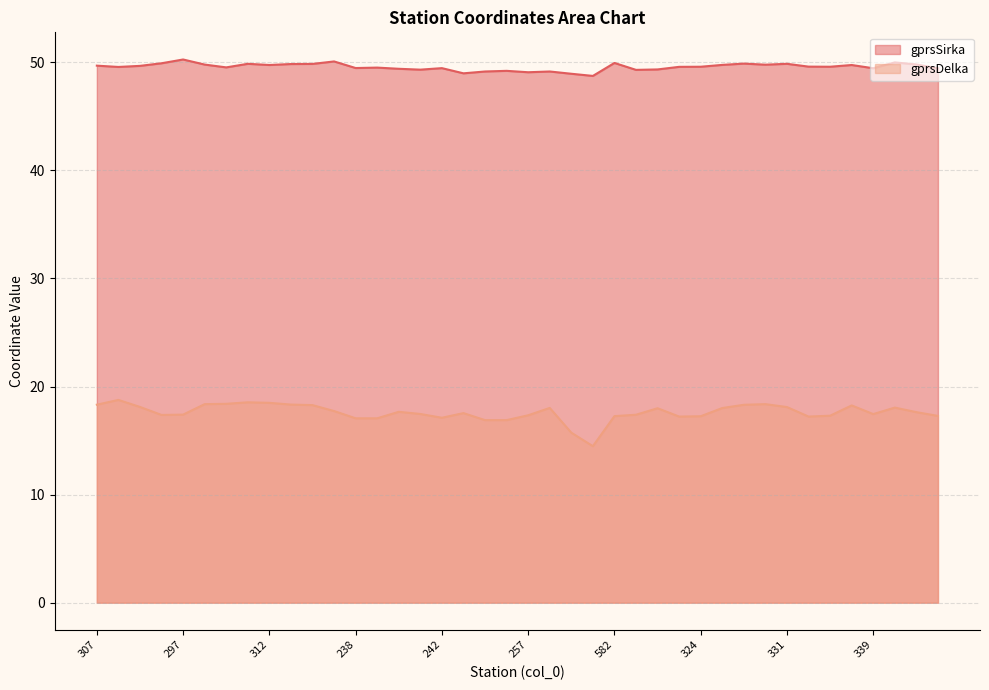

In gprsSirka, how many points are higher than both neighbors (excluding endpoints)?

12